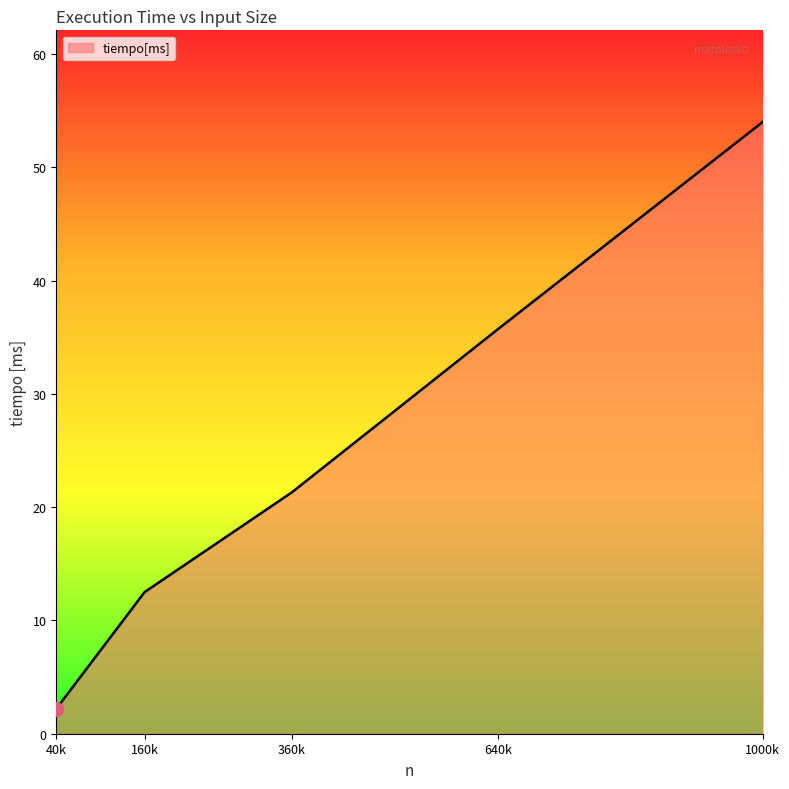

The chart shows a value of 72.2 at 1000k. True or false?

False